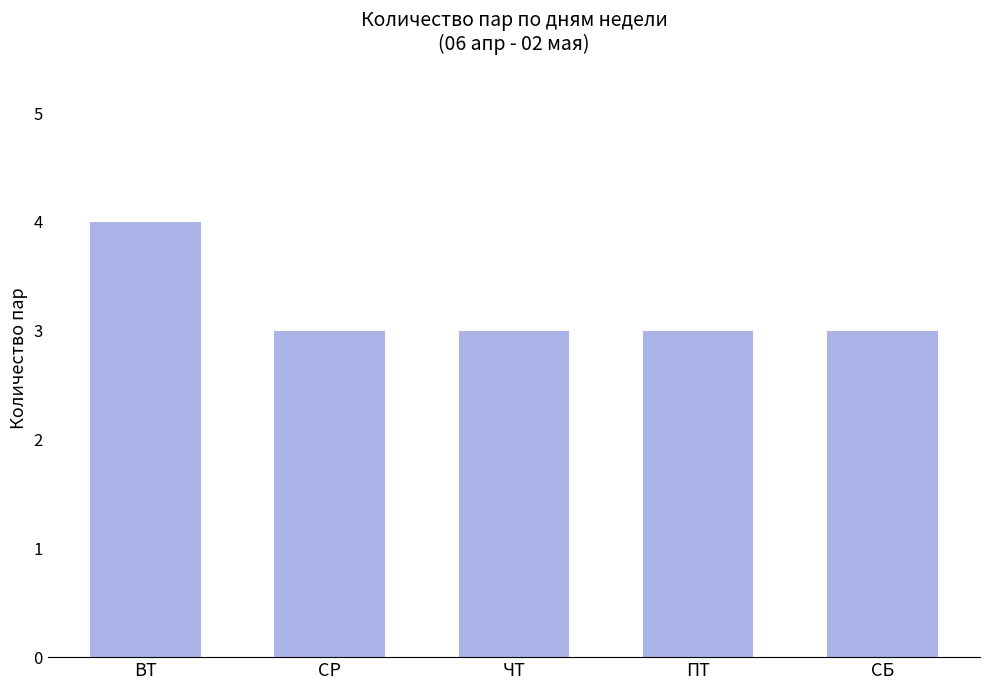

What is the average value?

3